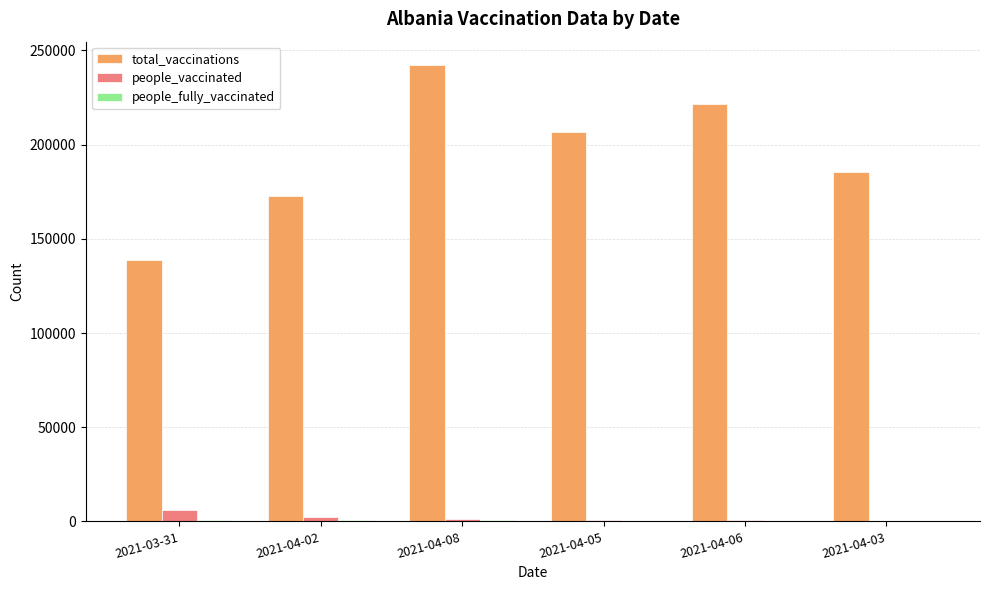

What is the sum of all people_vaccinated values?

11244